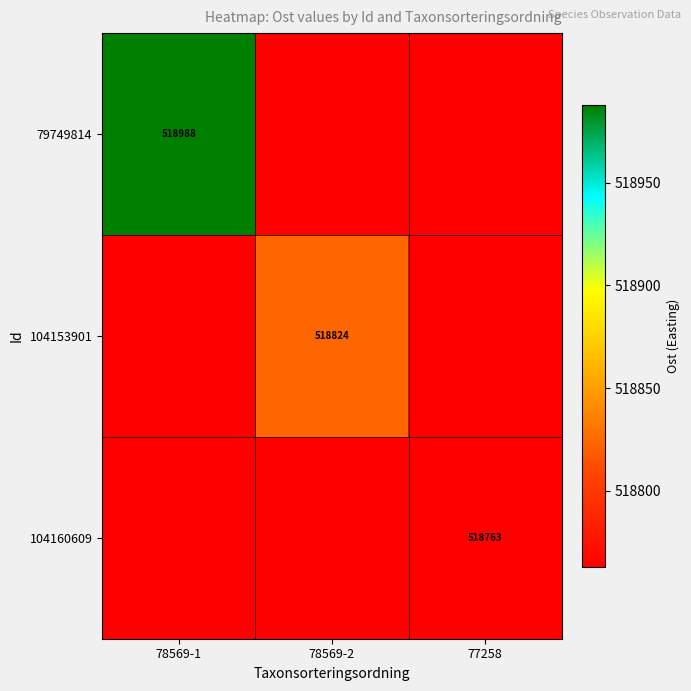

What is the maximum value for 79749814?

518988.1